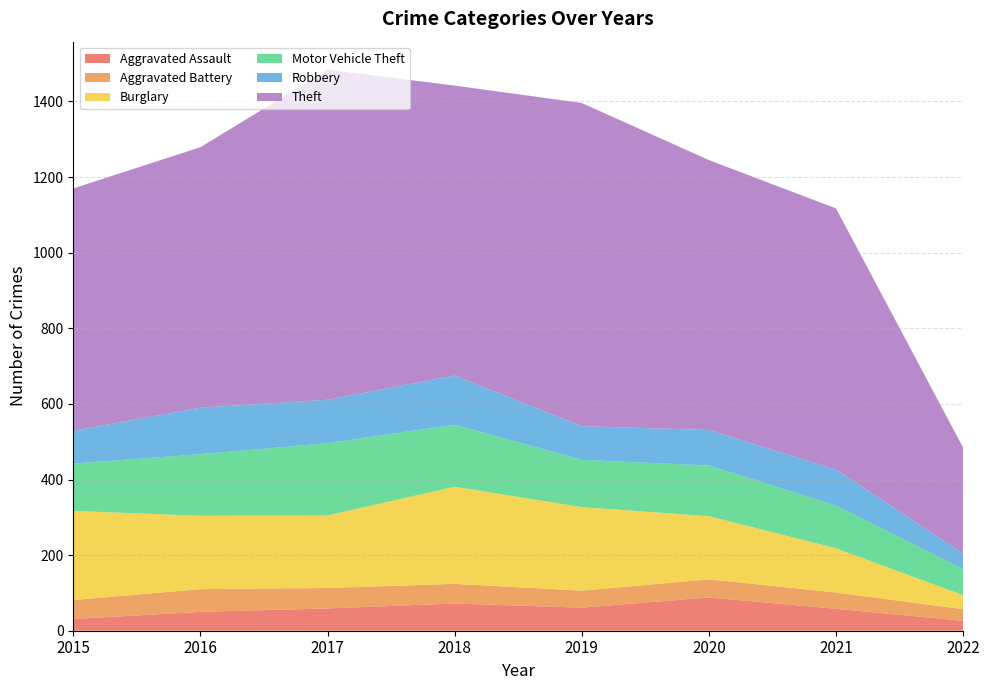

Reading right to left, extract all data points from this chart.

Aggravated Assault: 2022=26	2021=58	2020=88	2019=61	2018=72	2017=59	2016=50	2015=31
Aggravated Battery: 2022=31	2021=43	2020=48	2019=45	2018=52	2017=54	2016=60	2015=50
Burglary: 2022=37	2021=117	2020=167	2019=221	2018=257	2017=192	2016=194	2015=236
Motor Vehicle Theft: 2022=69	2021=113	2020=134	2019=125	2018=164	2017=191	2016=163	2015=125
Robbery: 2022=41	2021=95	2020=94	2019=89	2018=130	2017=115	2016=123	2015=87
Theft: 2022=280	2021=691	2020=714	2019=855	2018=767	2017=873	2016=689	2015=641